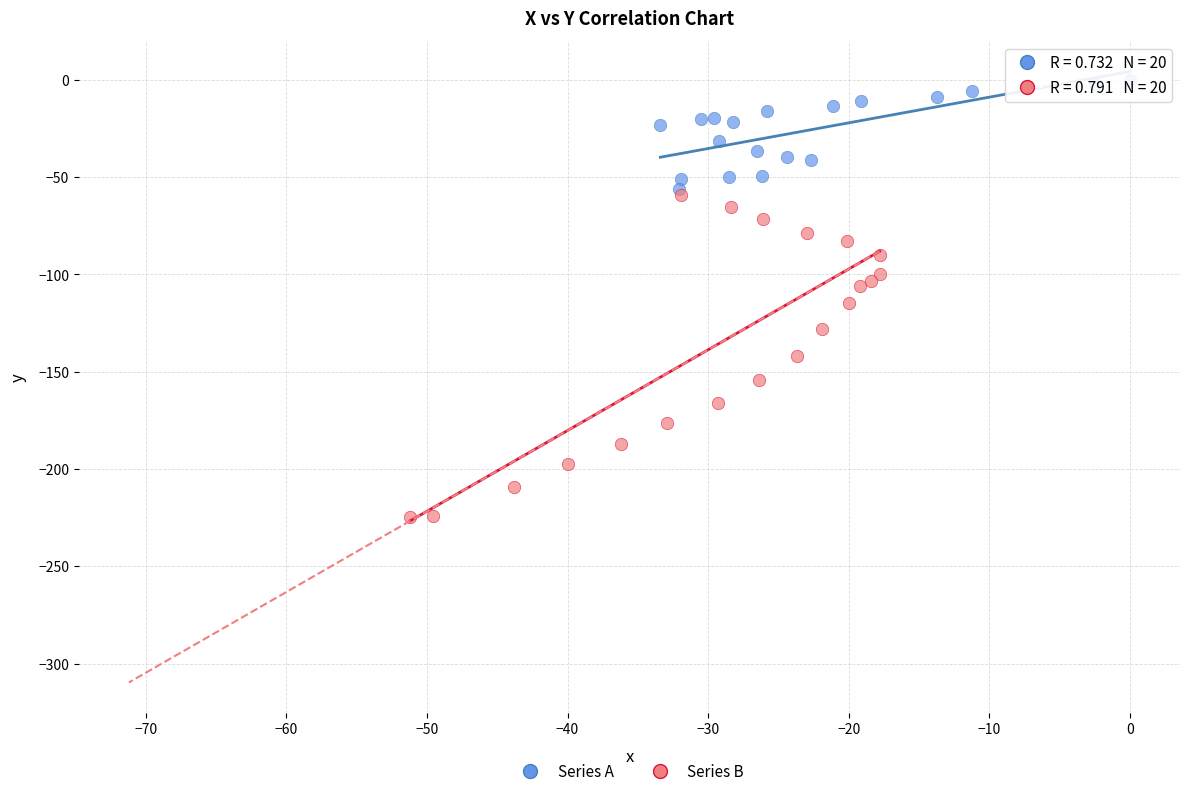

What are all the series names shown in the legend?

Series A, Series B